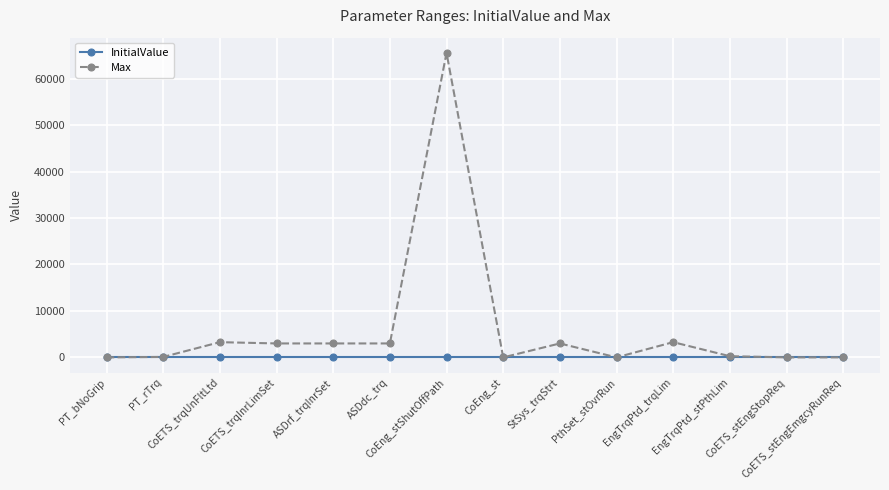

What is the label of the 13th point from the left?

CoETS_stEngStopReq